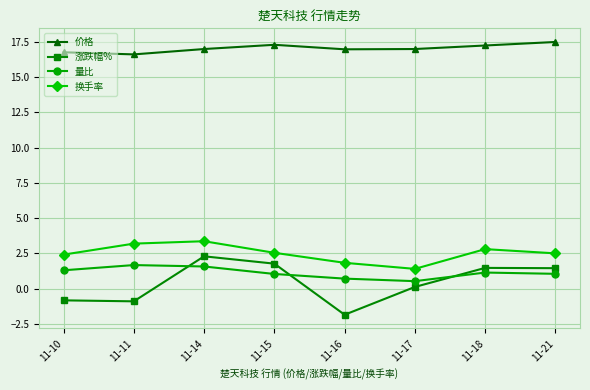

At which label does 涨跌幅% reach its minimum?

11-16